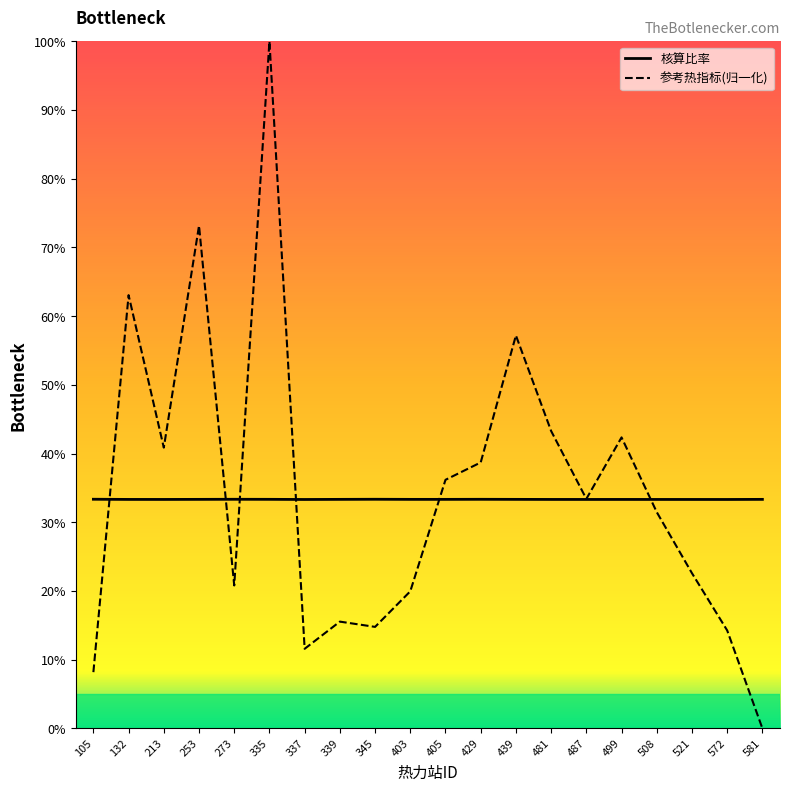

What are all the series names shown in the legend?

核算比率, 参考热指标(归一化)